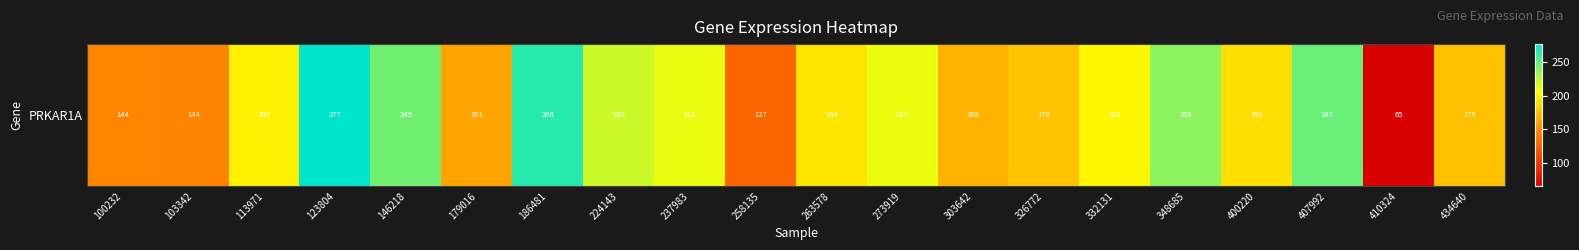

Approximately how many times larger is the value at 258135 compared to 179016?

0.8